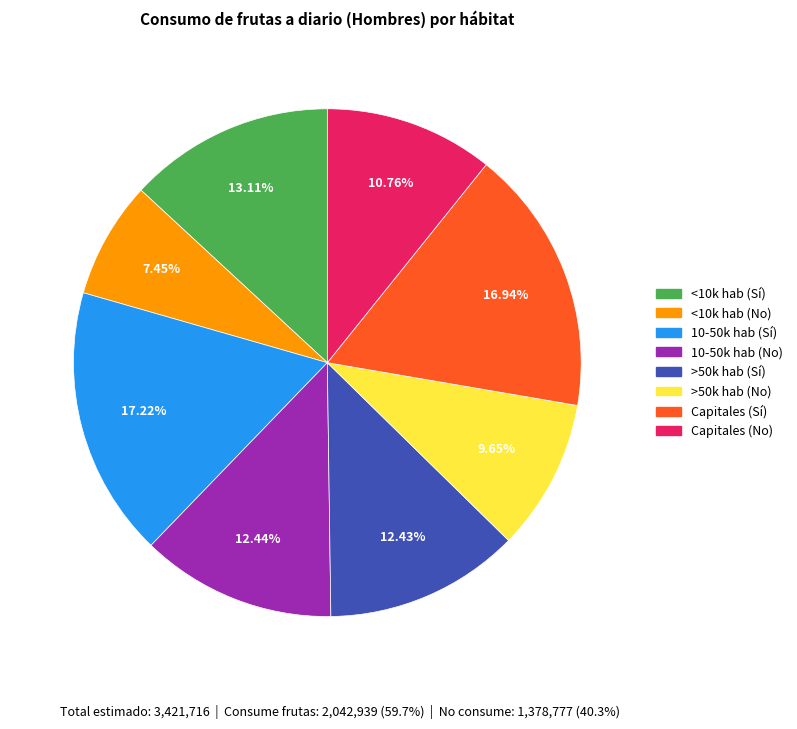

Does any single category account for the majority?

No